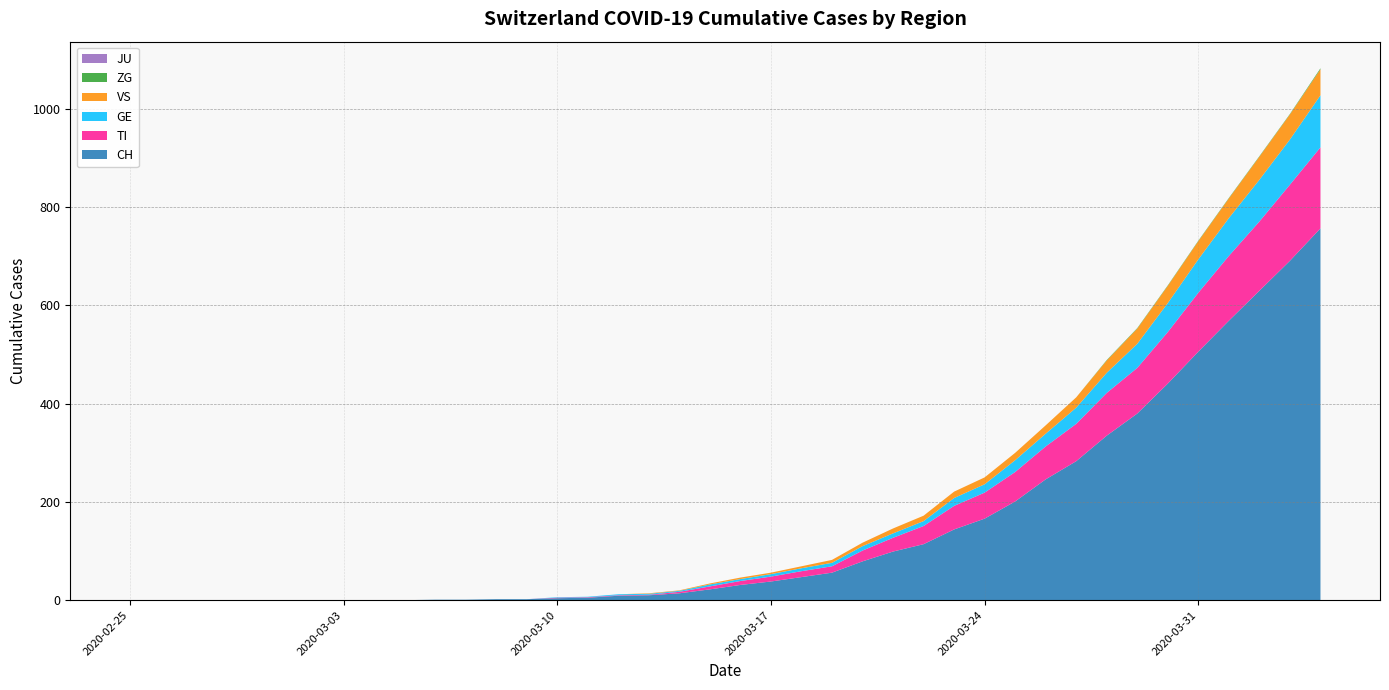

Reading right to left, list all the values displayed in this chart.

CH: 757	691	630	569	506	441	380	335	283	246	201	166	144	114	99	79	56	47	38	31	22	14	10	9	5	4	2	2	1	1	0	0	0	0	0	0	0	0	0	0
TI: 165	155	141	132	120	105	93	87	76	67	60	53	48	37	28	22	13	12	10	8	6	3	1	1	1	1	0	0	0	0	0	0	0	0	0	0	0	0	0	0
GE: 106	92	85	77	68	59	49	41	33	26	24	17	16	10	9	9	7	6	5	4	4	2	2	2	1	1	0	0	0	0	0	0	0	0	0	0	0	0	0	0
JU: 0	0	0	0	0	0	0	0	0	0	0	0	0	0	0	0	0	0	0	0	0	0	0	0	0	0	0	0	0	0	0	0	0	0	0	0	0	0	0	0
VS: 53	51	47	40	37	35	31	25	21	17	15	14	13	11	10	7	6	4	3	3	2	1	1	0	0	0	0	0	0	0	0	0	0	0	0	0	0	0	0	0
ZG: 2	1	1	1	1	1	1	1	0	0	0	0	0	0	0	0	0	0	0	0	0	0	0	0	0	0	0	0	0	0	0	0	0	0	0	0	0	0	0	0